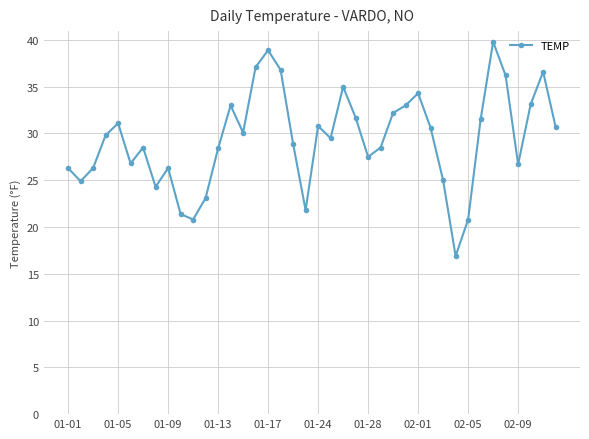

What is the difference between the second highest and second lowest values?

18.1